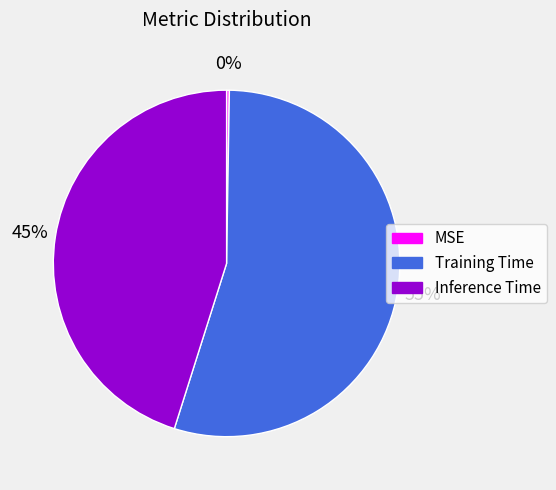

To the nearest percent, what is the combined percentage of Training Time and Inference Time?

100%